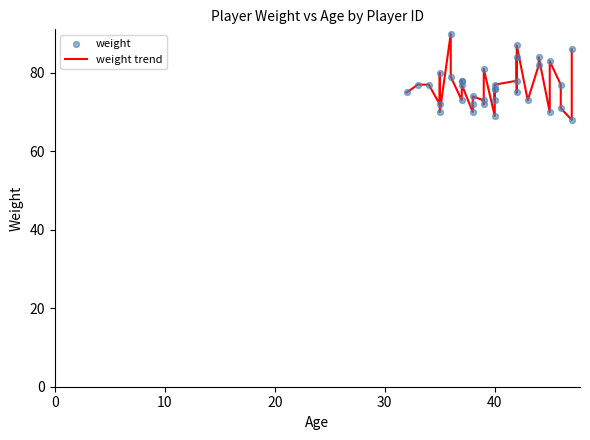

Which series contains the highest Y value?

weight trend